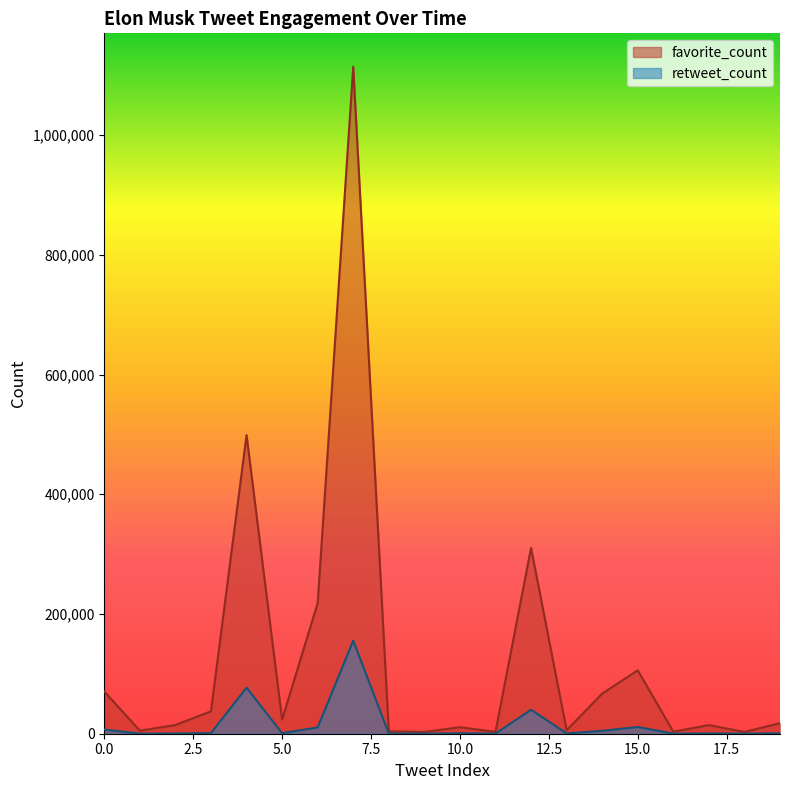

Does the chart have visible grid lines?

No